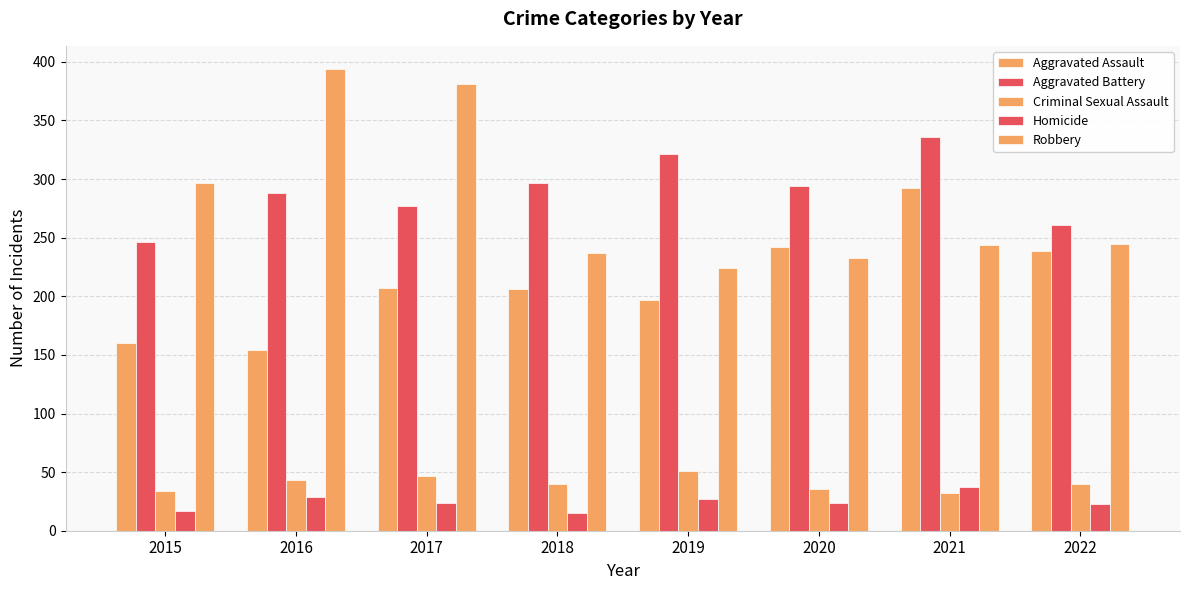

How many Aggravated Battery values are between 277 and 321?

5